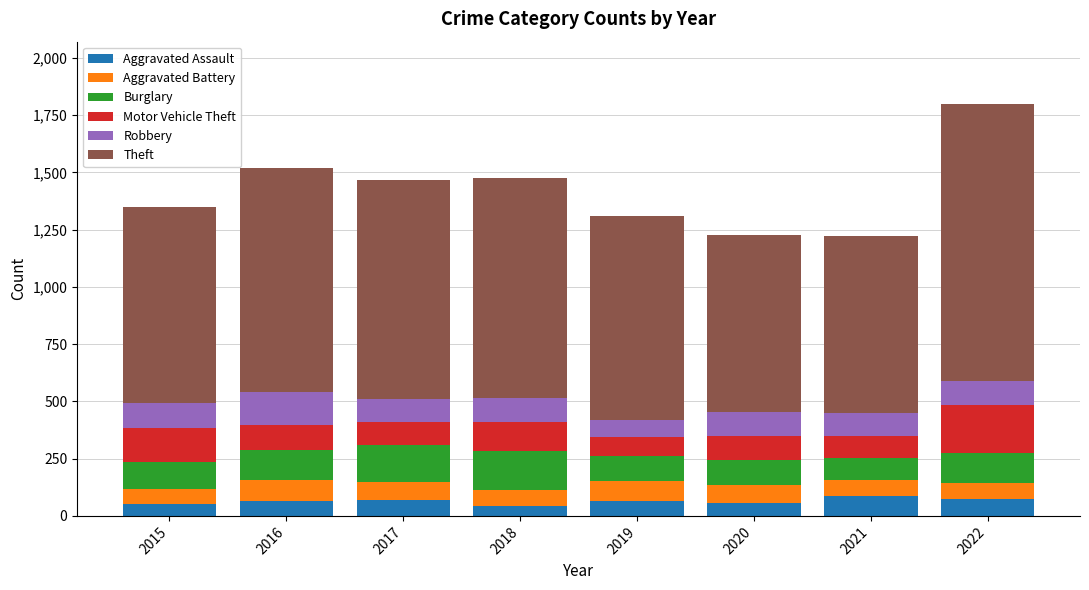

What is the total value across all series at 2021?

1221